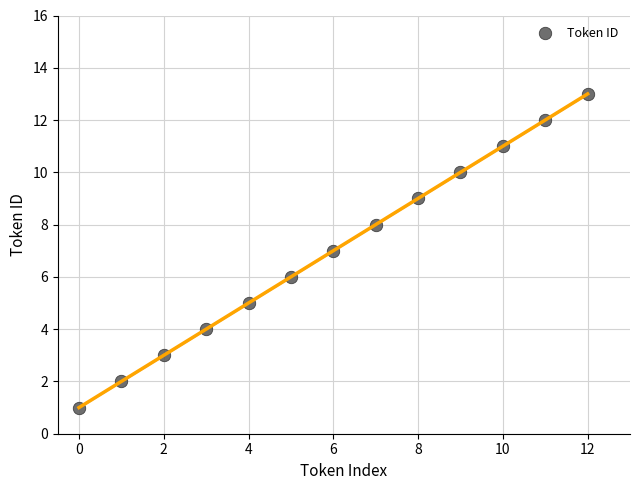

What is the range of Y values (max minus min)?

12